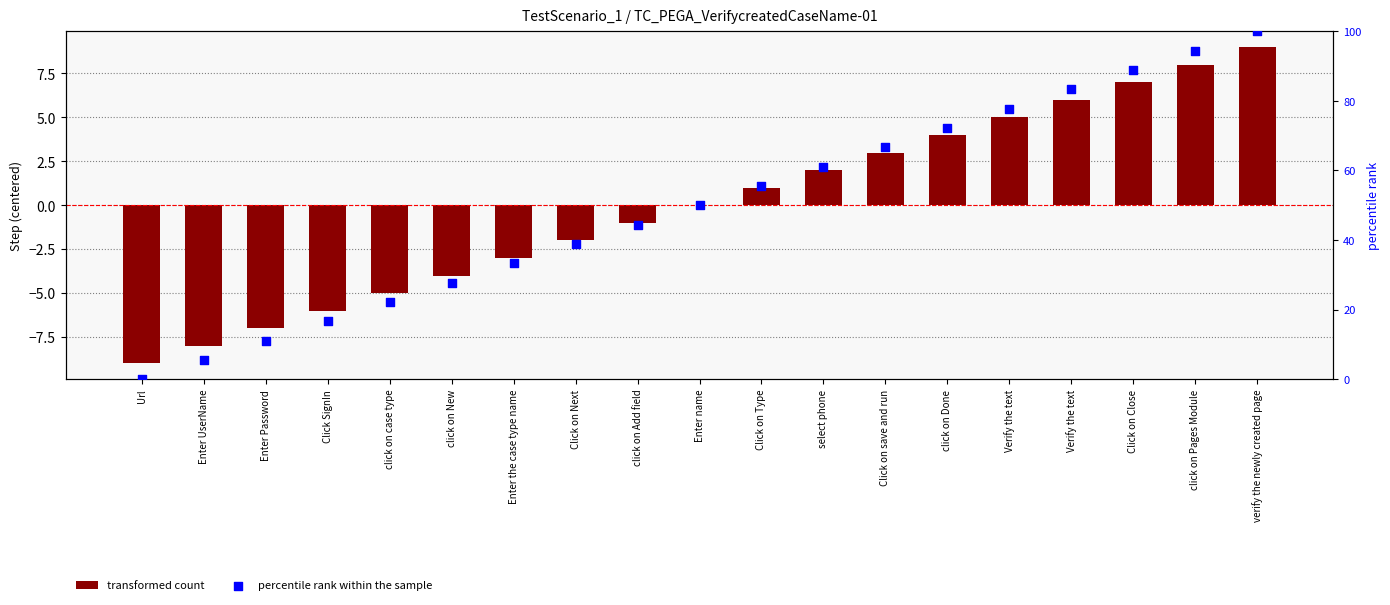

At which category is the sum across all series the highest?

verify the newly created page